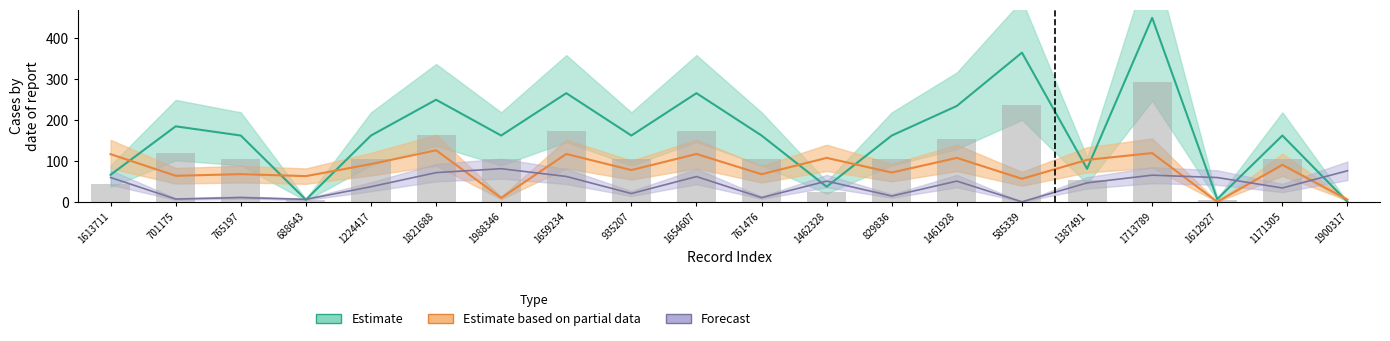

At which category does the chart reach its minimum across all series?

585339